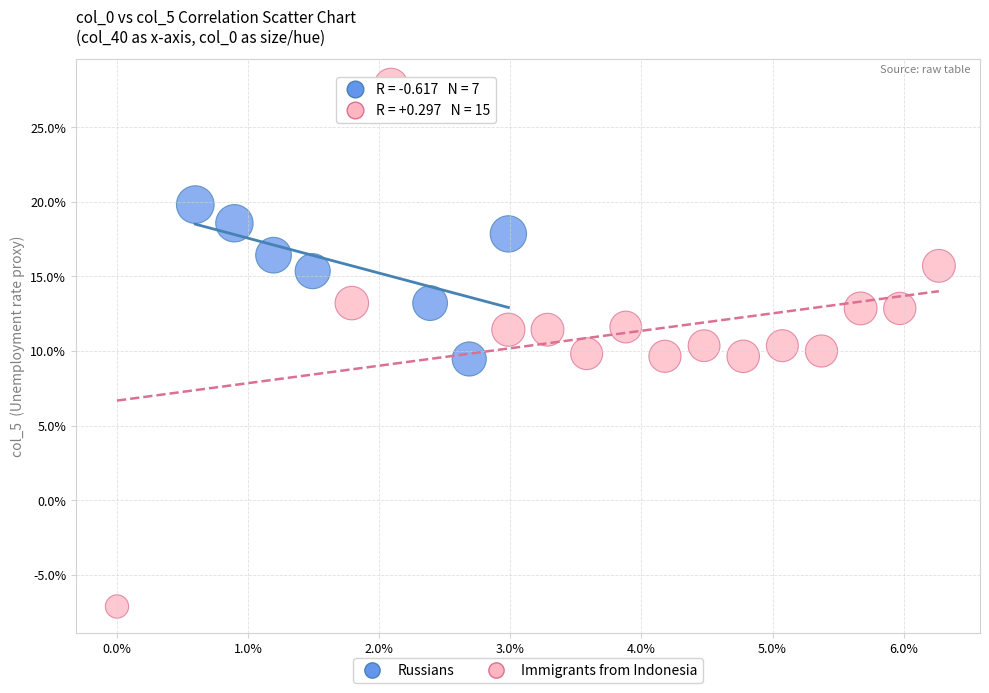

Which series reaches the minimum Y coordinate?

Immigrants from Indonesia